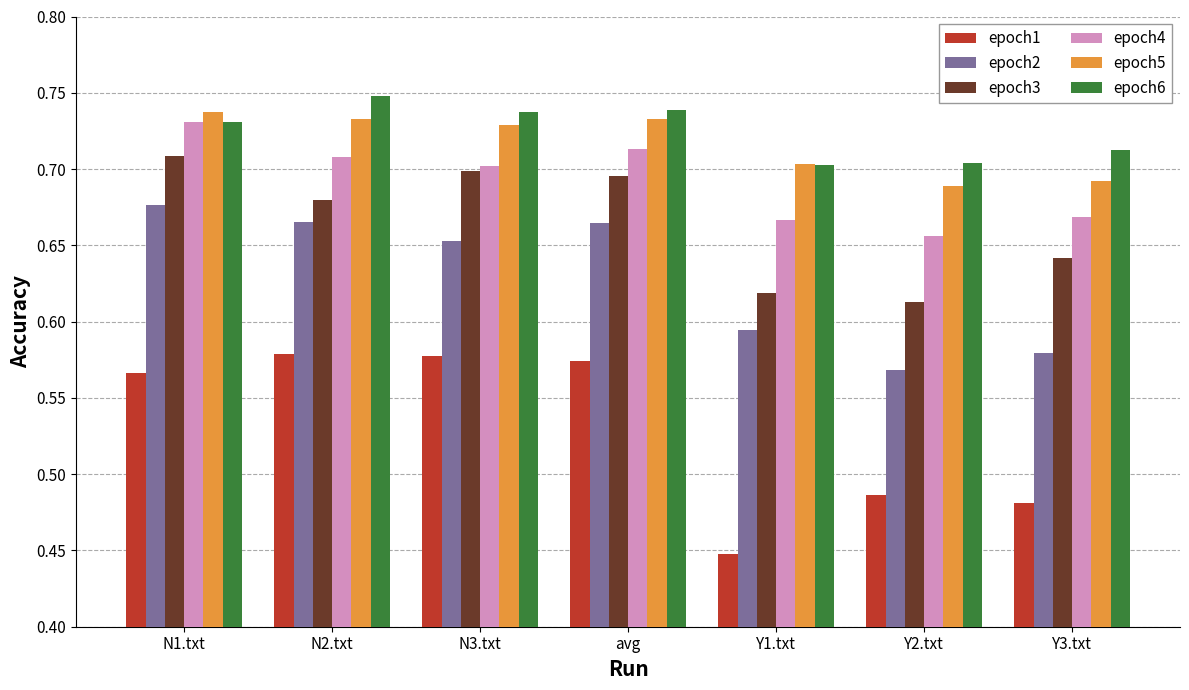

What is the label of the 7th bar from the left?

Y3.txt